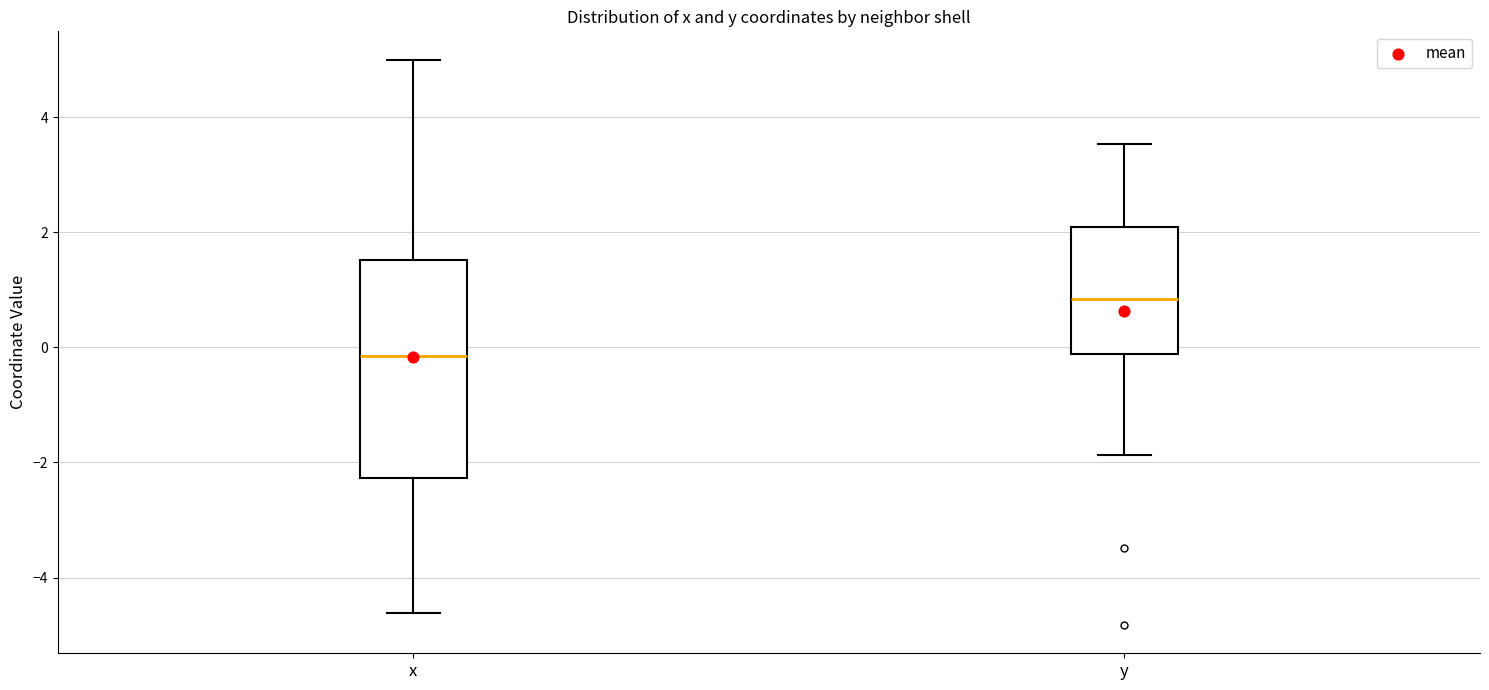

Reading left to right, read every box against the y-axis: the position of its median line, the range the box covers, and the ends of its whiskers. The values are not printed on the chart, so give them approximately, as read against the axis.

x: median -0.2, box -2.2 to 1.6, whiskers -4.6 to 5.0
y: median 0.8, box -0.2 to 2.0, whiskers -1.8 to 3.6